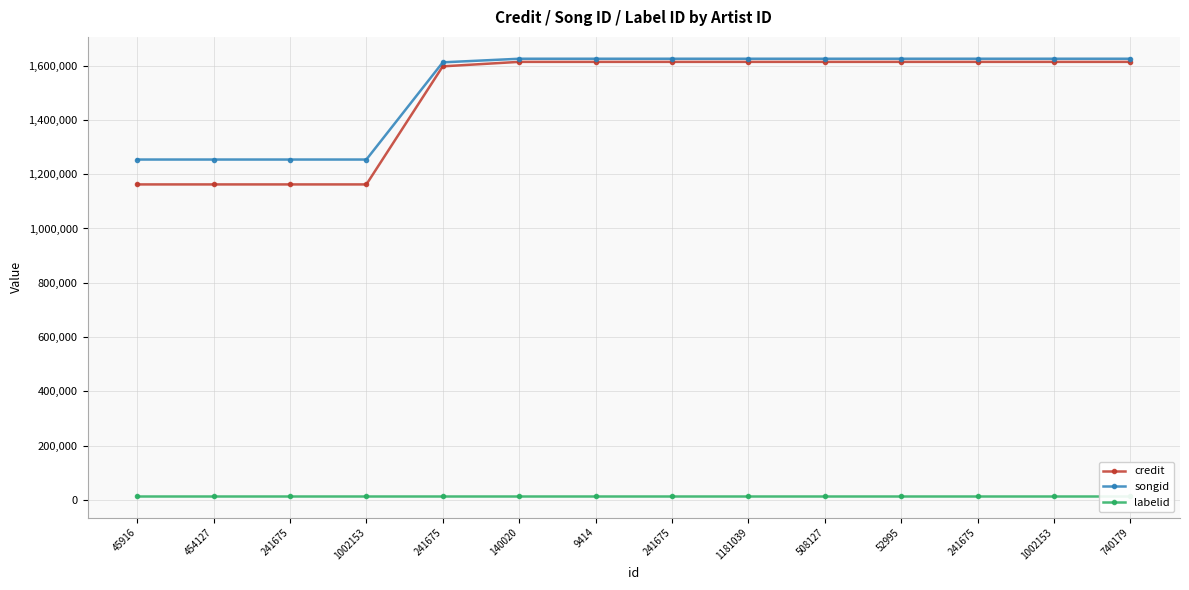

Is the value of songid at 241675 greater than the value of credit at 241675?

Yes